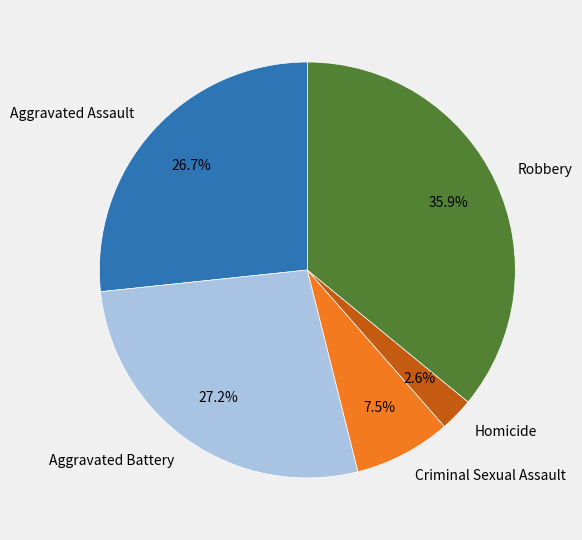

Is it true that Homicide is 10% of the pie?

False